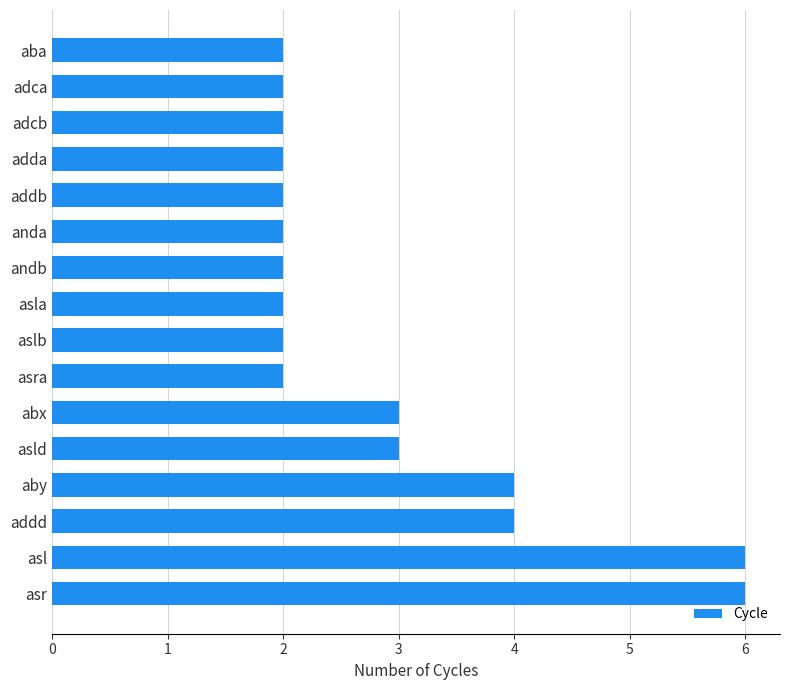

Is it true that the value at adca is 2?

True